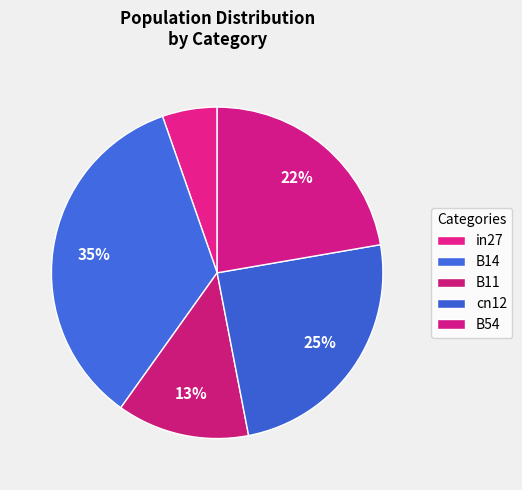

To the nearest percent, what is the difference between the in27 and B54 slice percentages?

17%